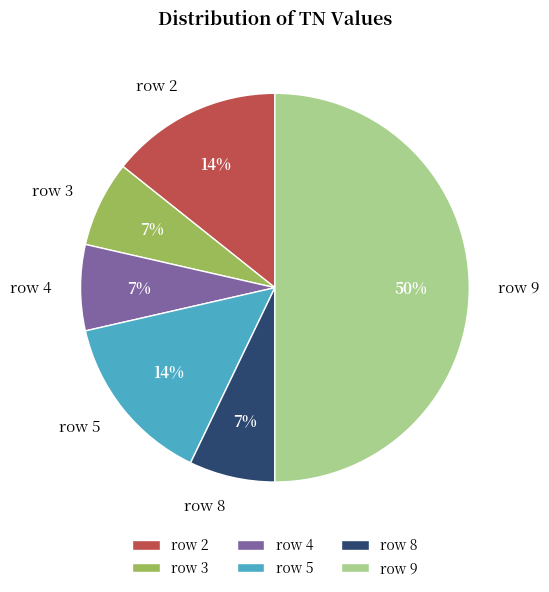

To the nearest percent, what percentage of the pie is row 3?

7%